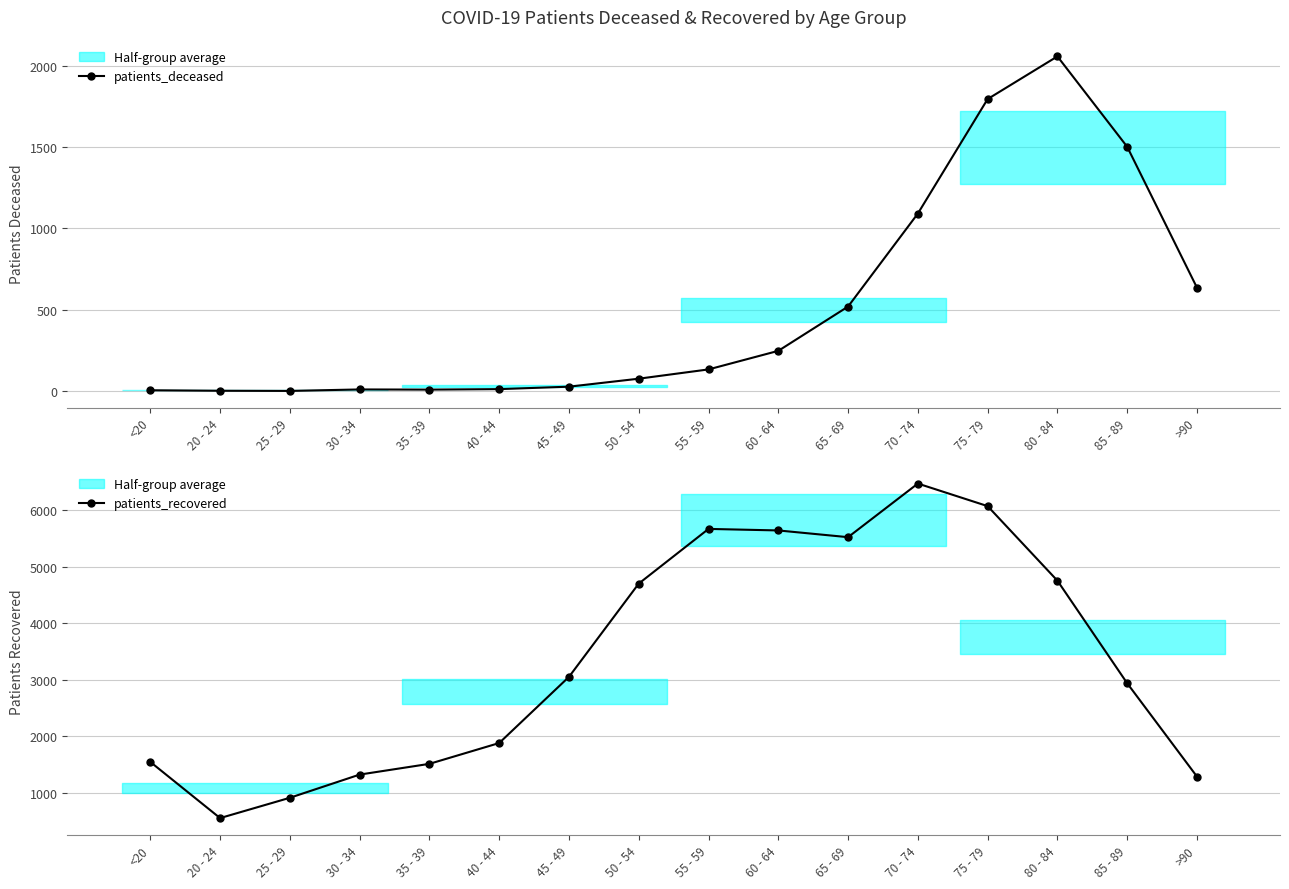

What is the smallest value displayed?

2